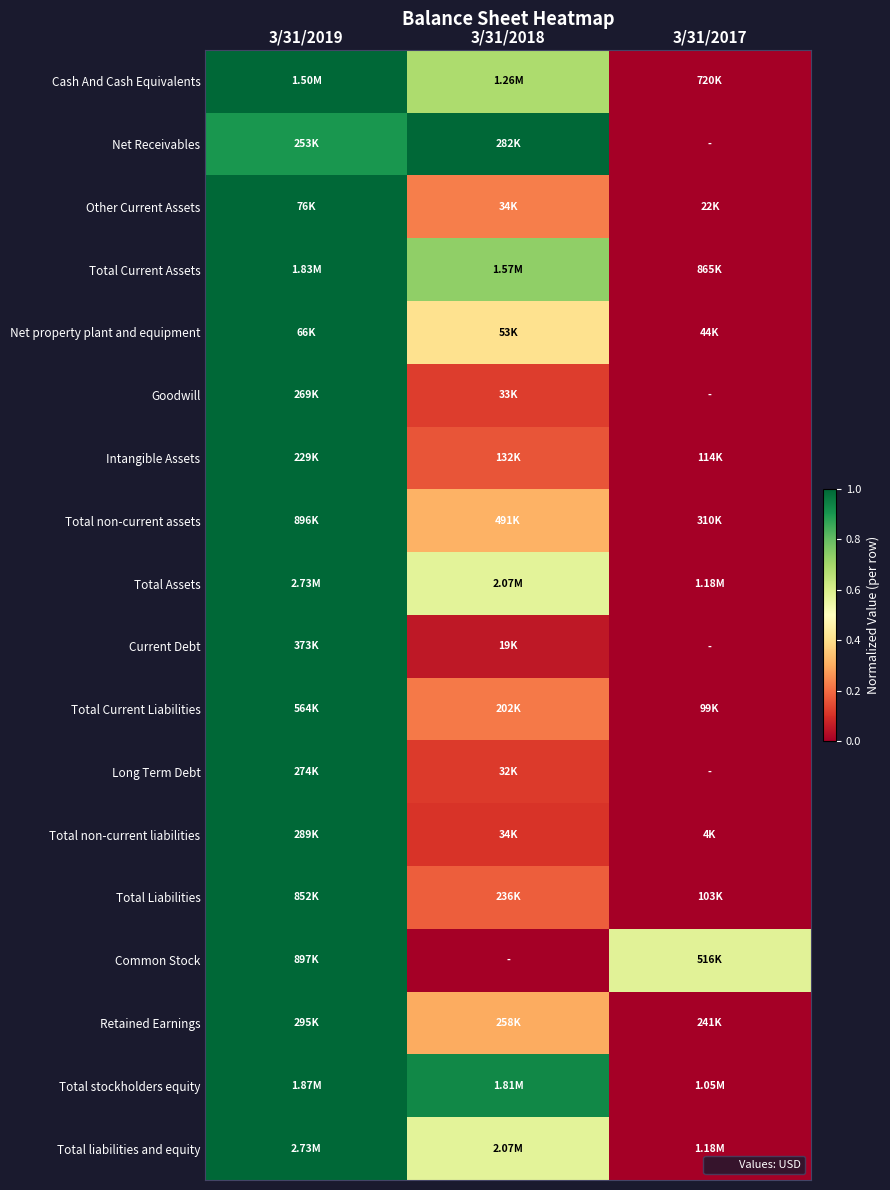

Which label corresponds to the largest value in the chart?

3/31/2019